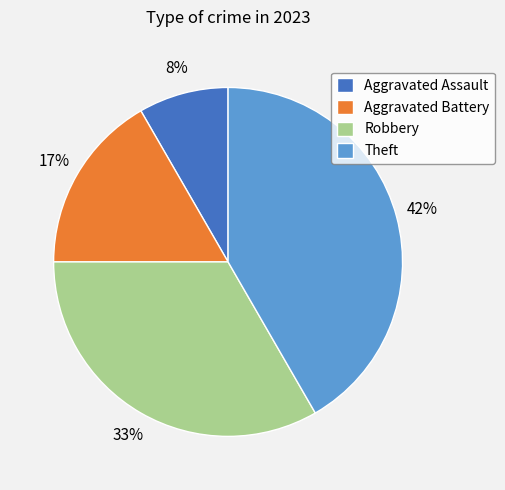

How many slices are in this pie chart?

4